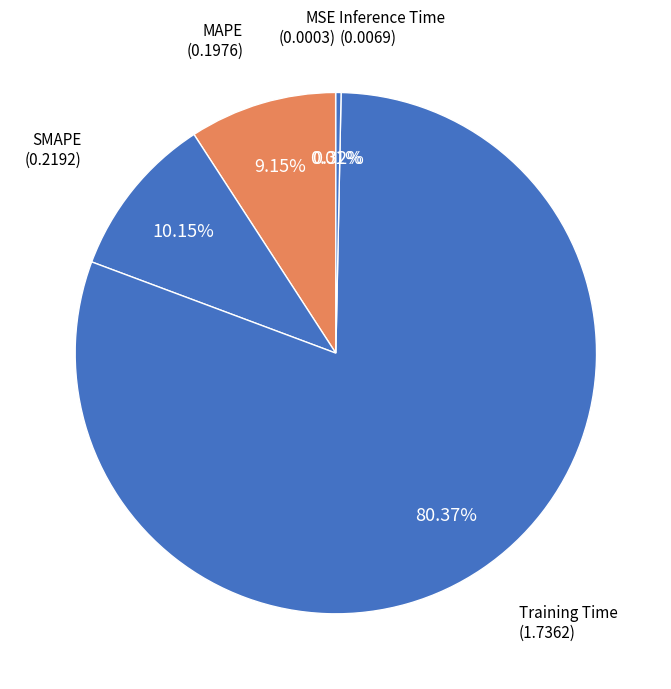

Which slice is the largest?

Training Time